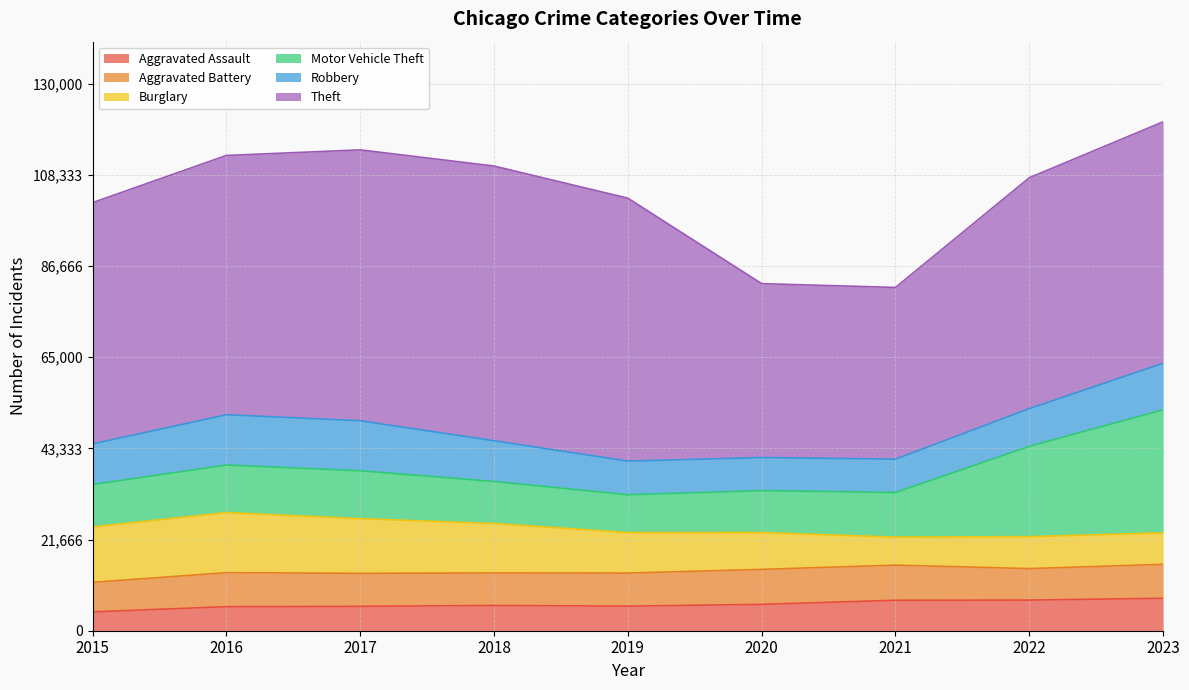

True or false: Motor Vehicle Theft and Theft cross at least once.

False